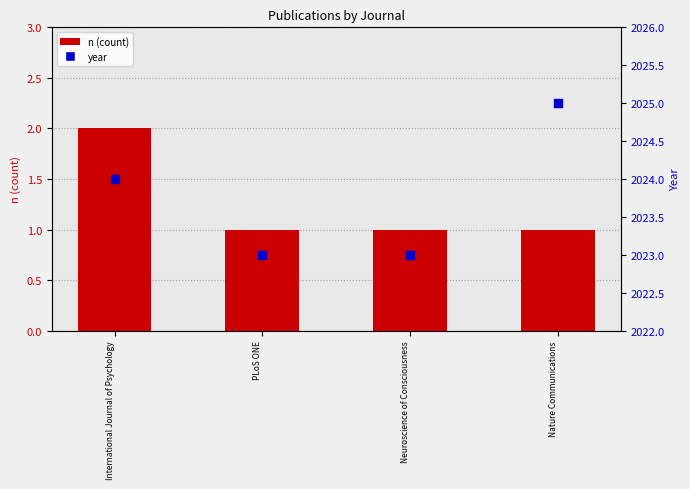

At which category is the sum across all series the highest?

International Journal of Psychology